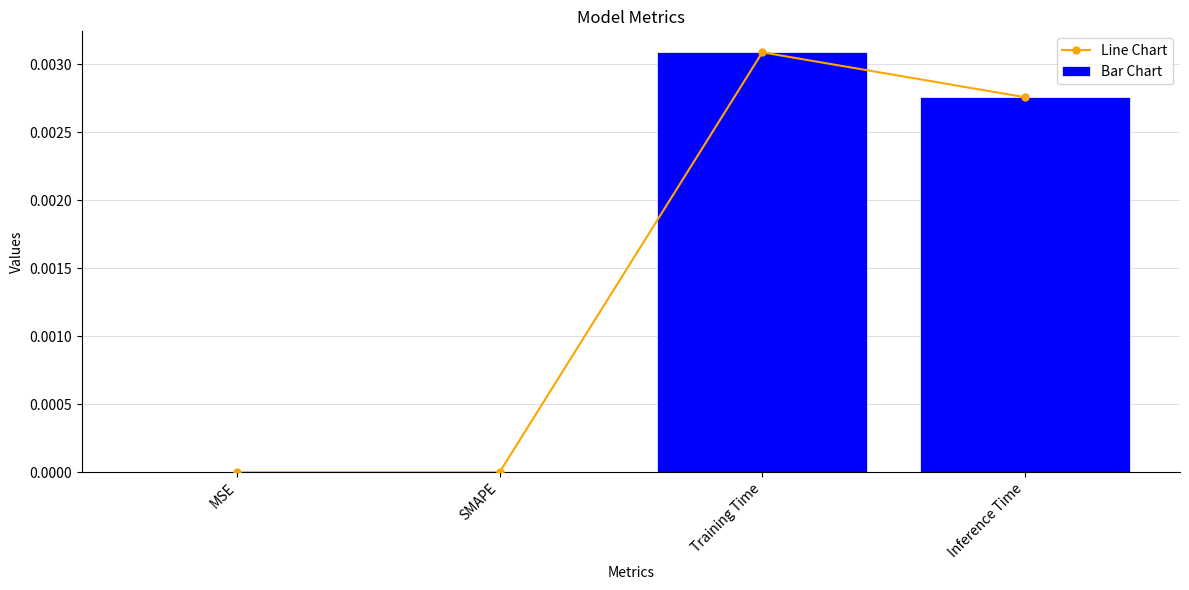

How many values in the Bar Chart series exceed 0?

2